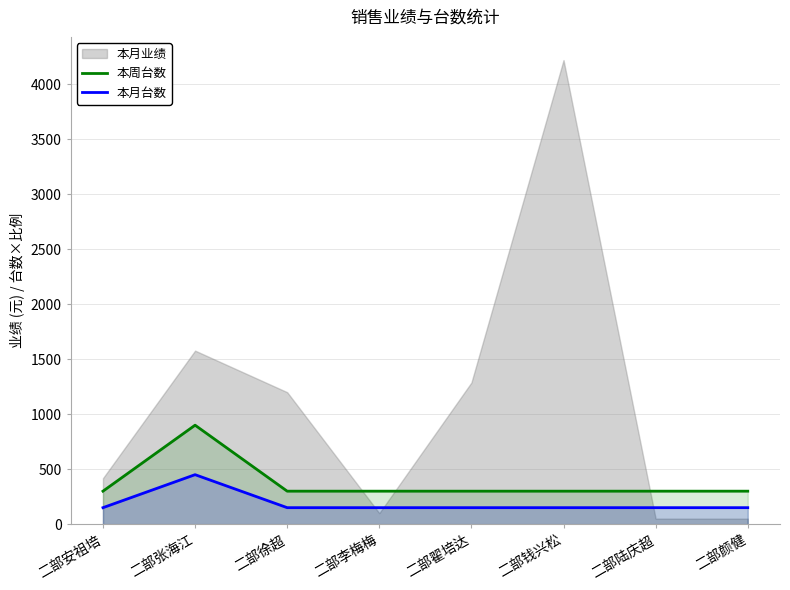

The 本周台数 series shows 501 at 二部钱兴松. True or false?

False